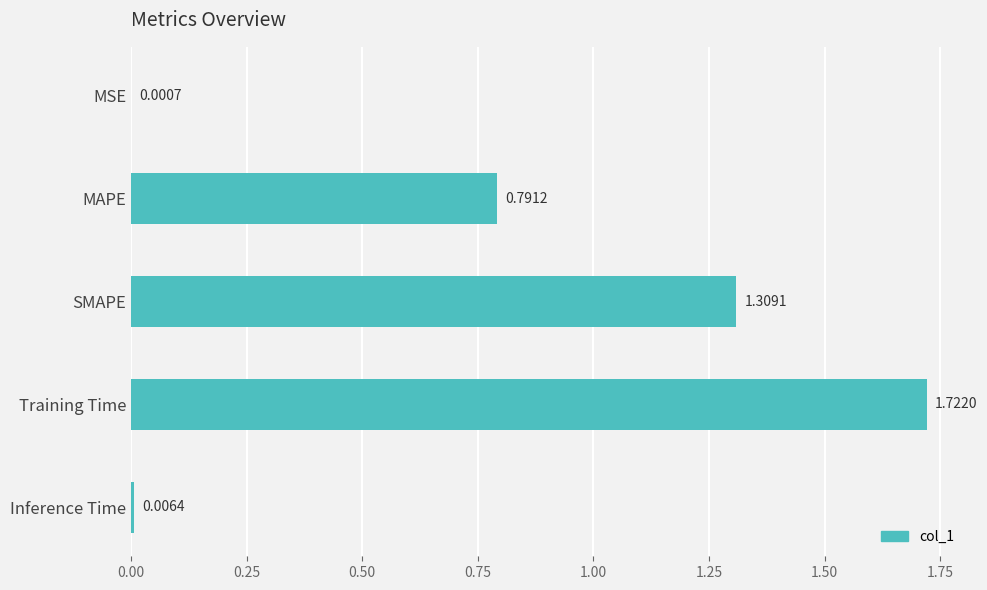

What is the sum of all values?

3.8